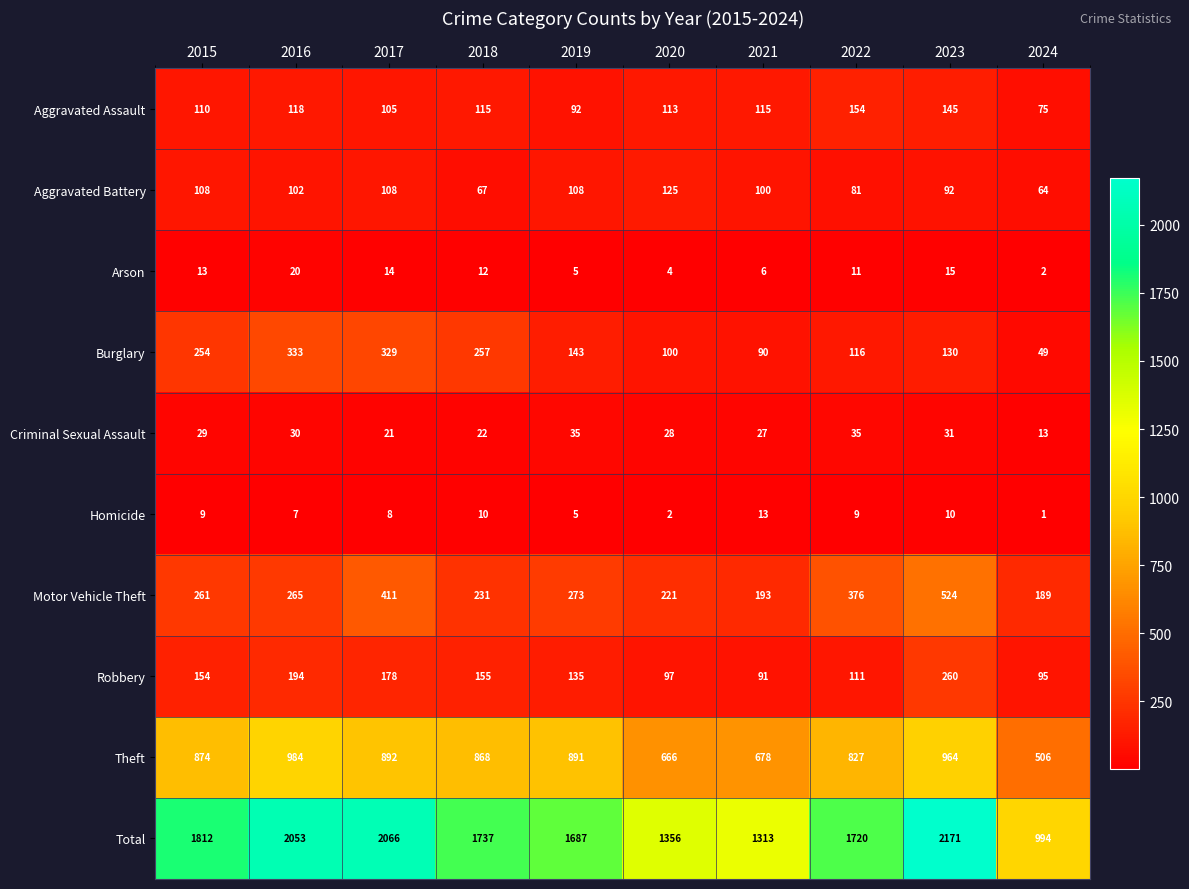

Rank the series by their maximum value, from highest to lowest.

Total, Theft, Motor Vehicle Theft, Burglary, Robbery, Aggravated Assault, Aggravated Battery, Criminal Sexual Assault, Arson, Homicide